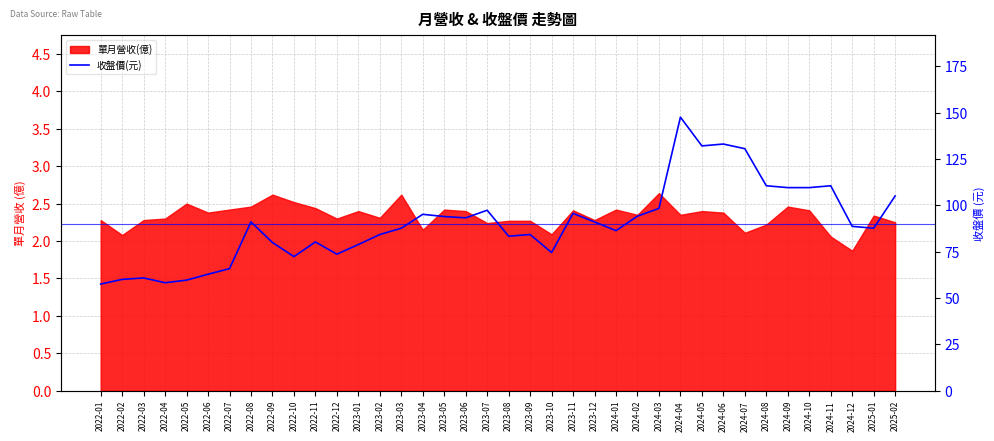

Where is the first local minimum?

2022-04